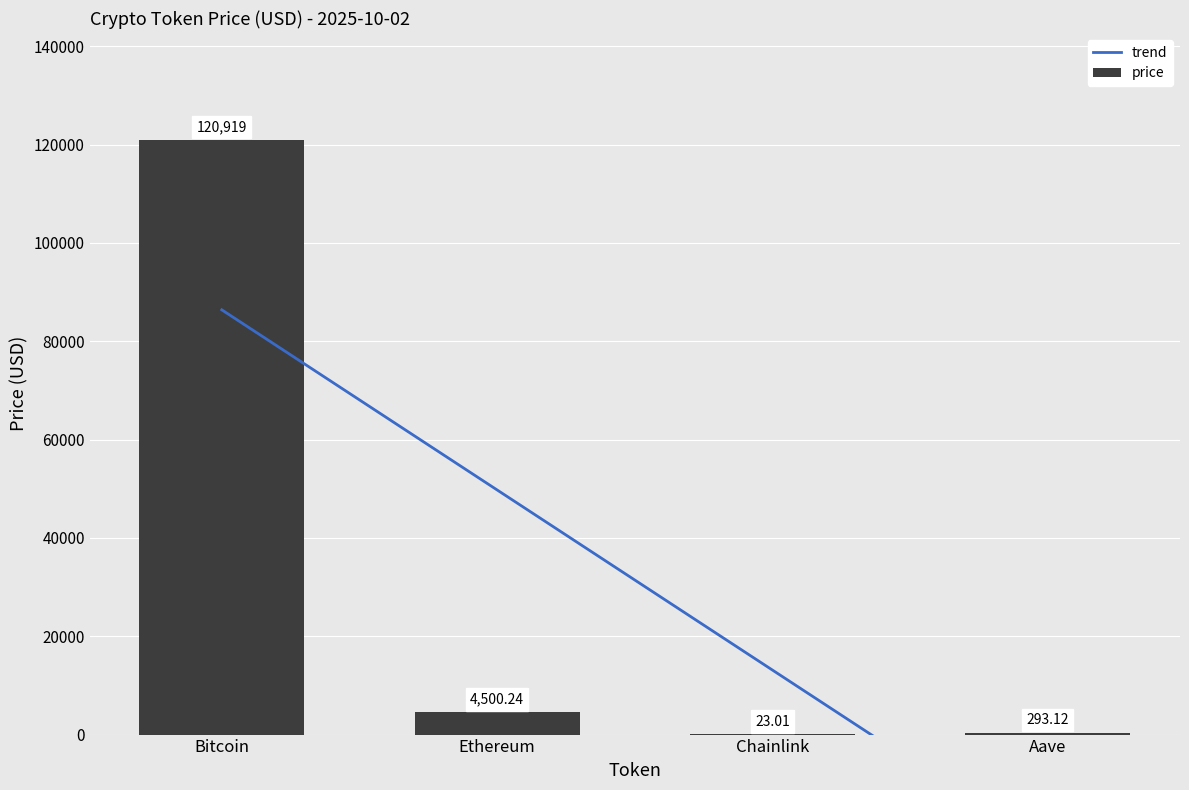

The price series shows 120919.0 at Bitcoin. True or false?

True